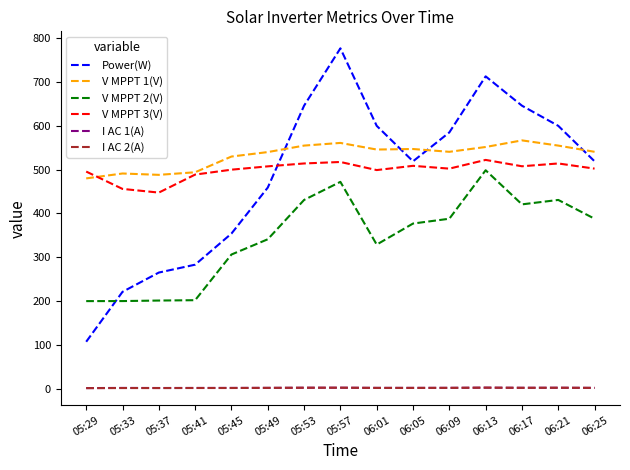

What is the difference between the I AC 1(A) values at 05:37 and 06:09?

0.4